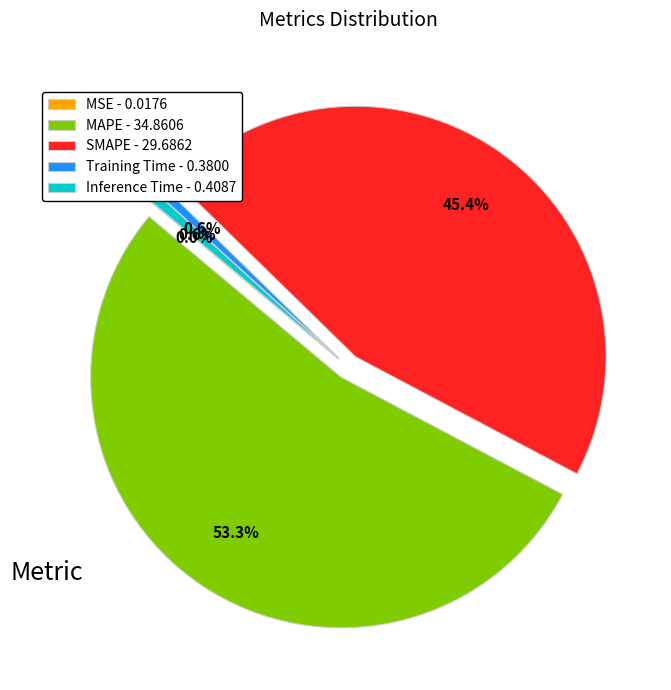

The Training Time slice represents 9% of the pie. True or false?

False